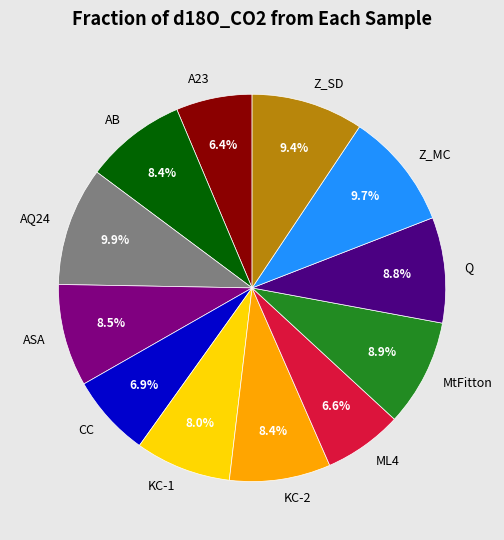

True or false: KC-2 accounts for 19% of the total.

False